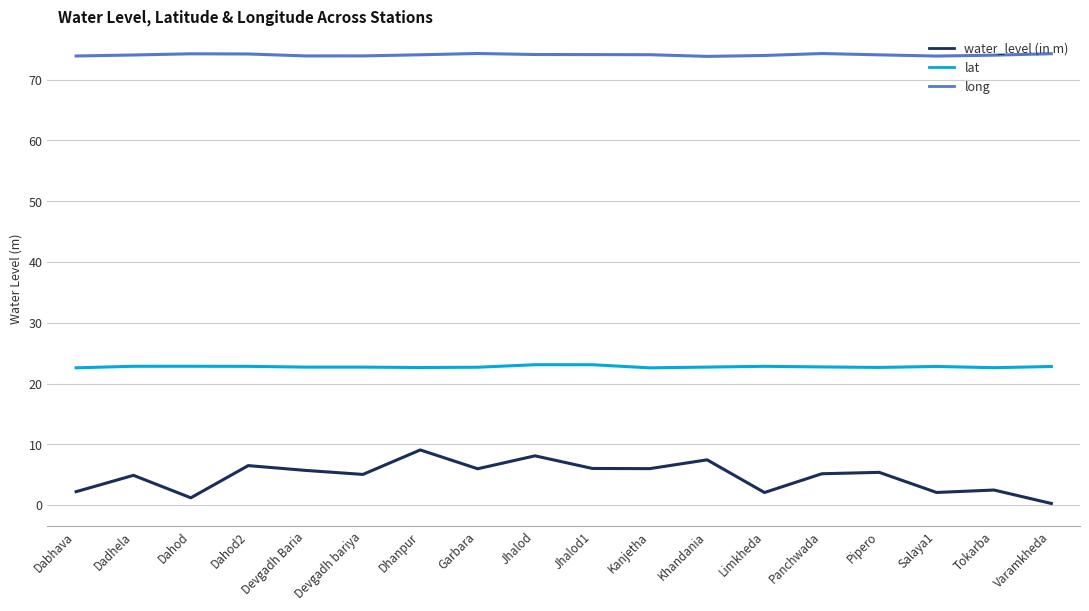

List the series in order of their peak value, lowest first.

water_level (in m), lat, long